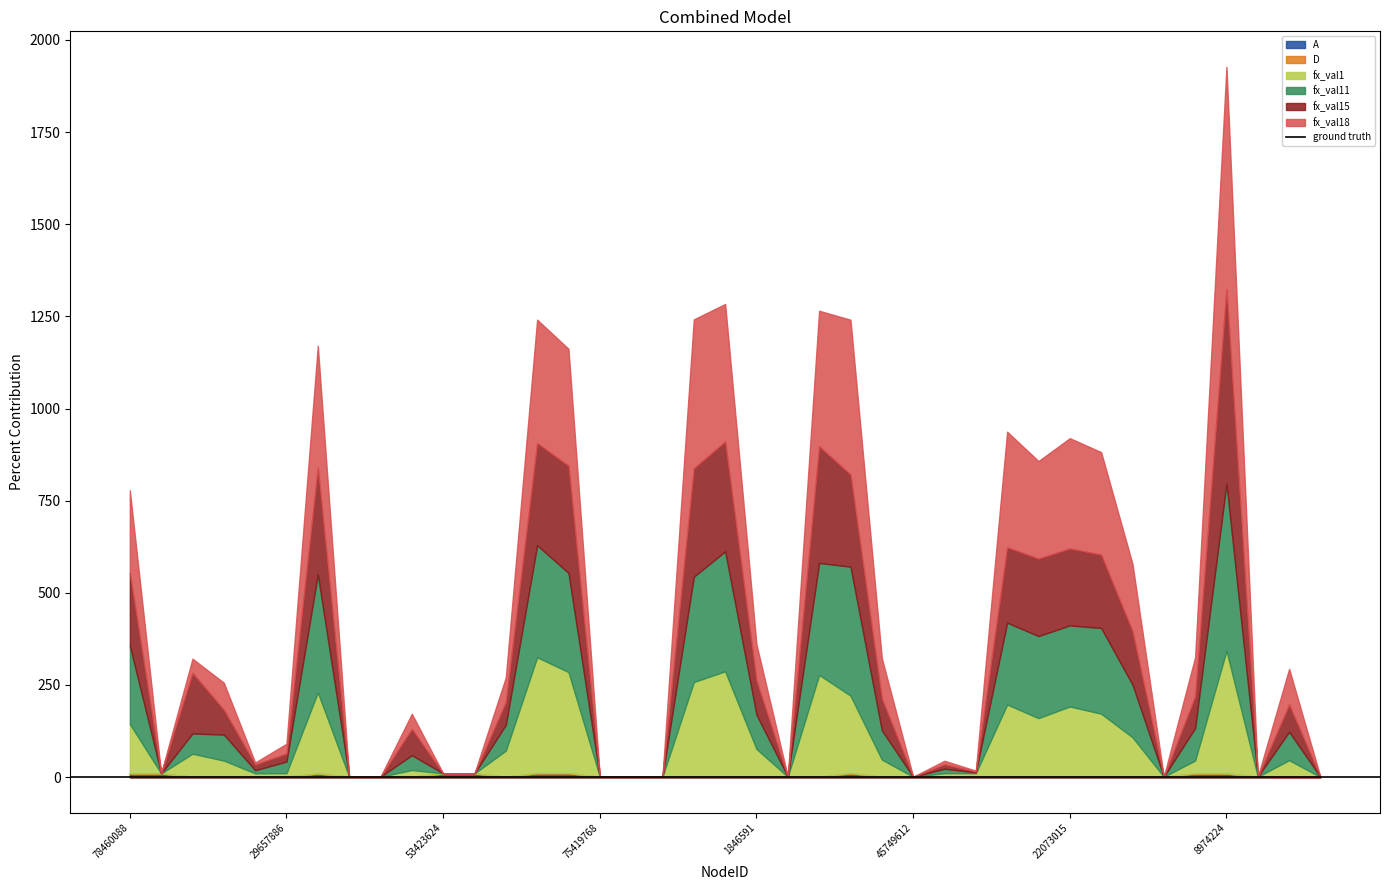

At which category does the chart reach its peak across all series?

8974224